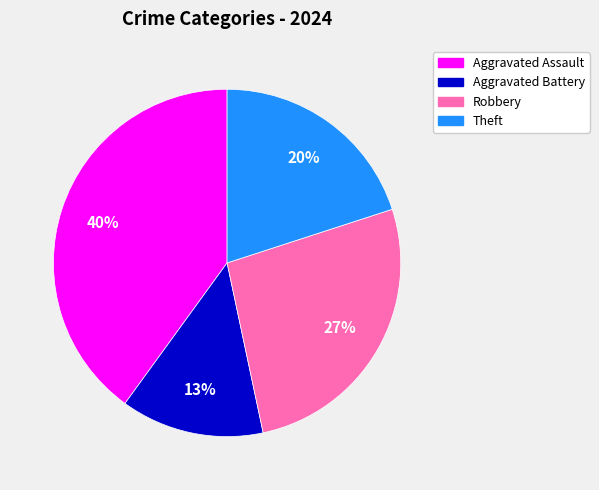

Rank the categories by value from lowest to highest.

Aggravated Battery, Theft, Robbery, Aggravated Assault